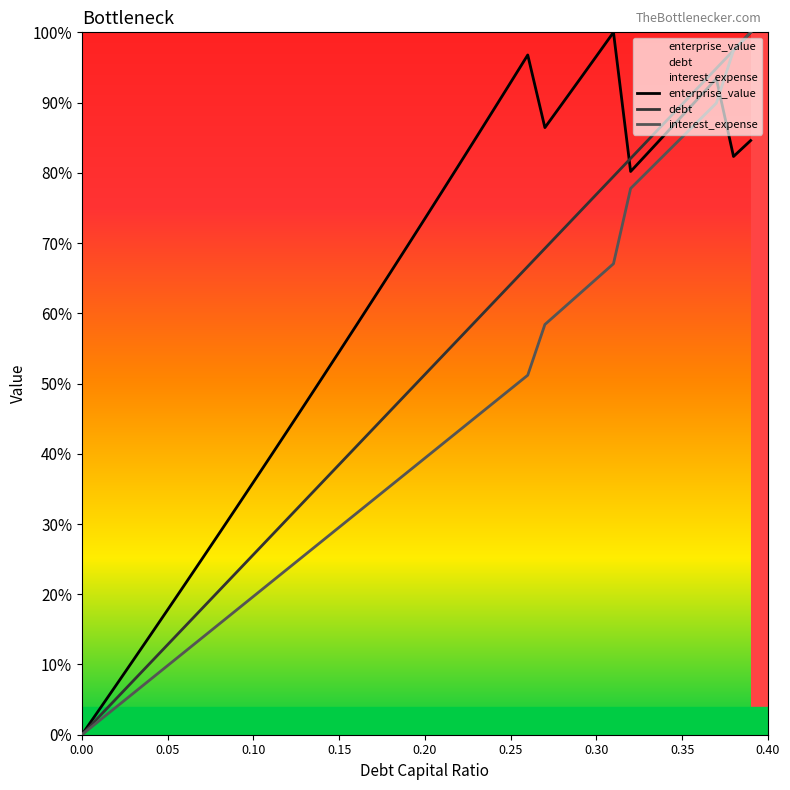

What is the difference between the maximum and minimum values in the debt series?

1.0